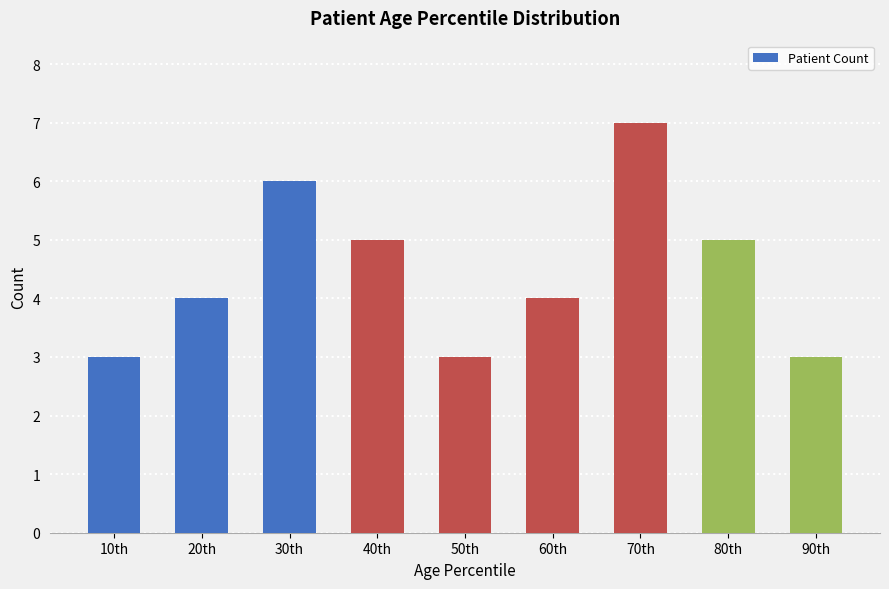

How many data points does each series have?

9